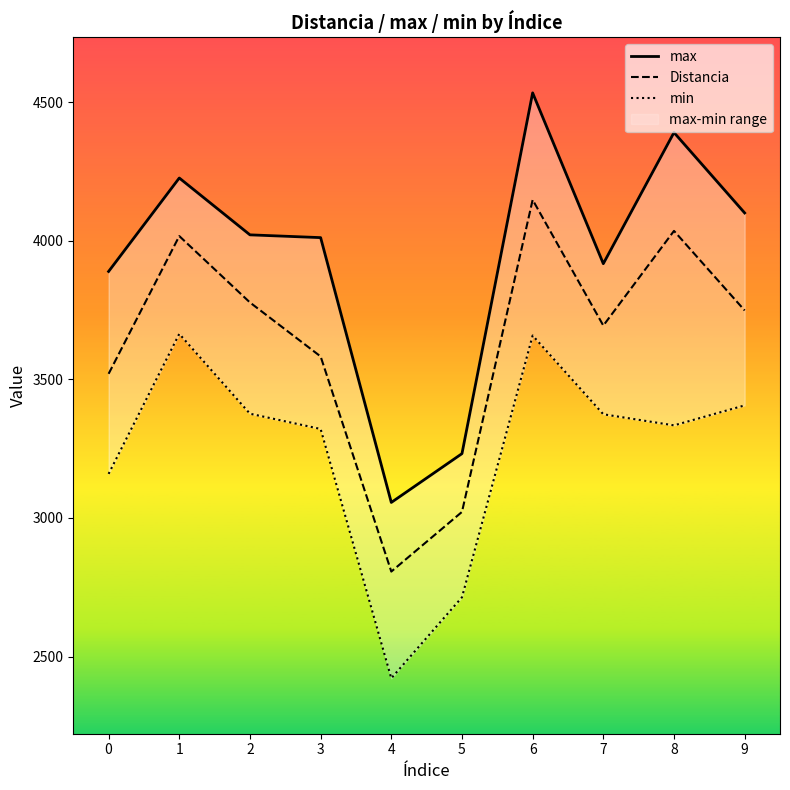

At which category is the sum across all series the highest?

6